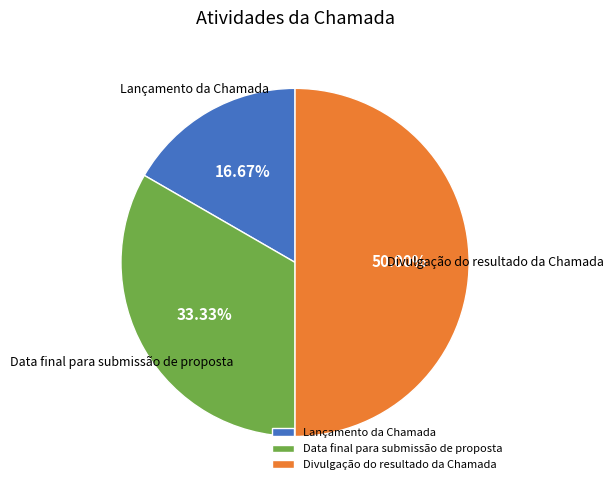

Between Divulgação do resultado da Chamada and Lançamento da Chamada, which is larger?

Divulgação do resultado da Chamada